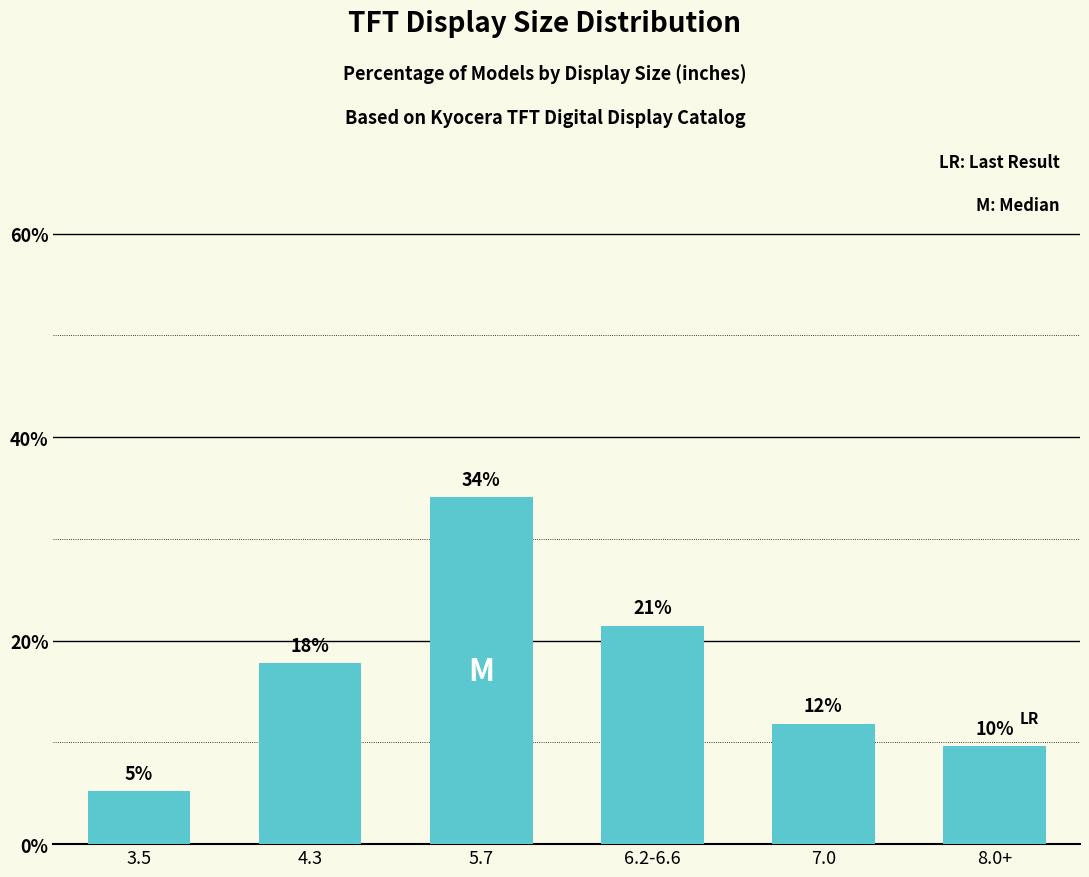

How many bars are there in total?

6